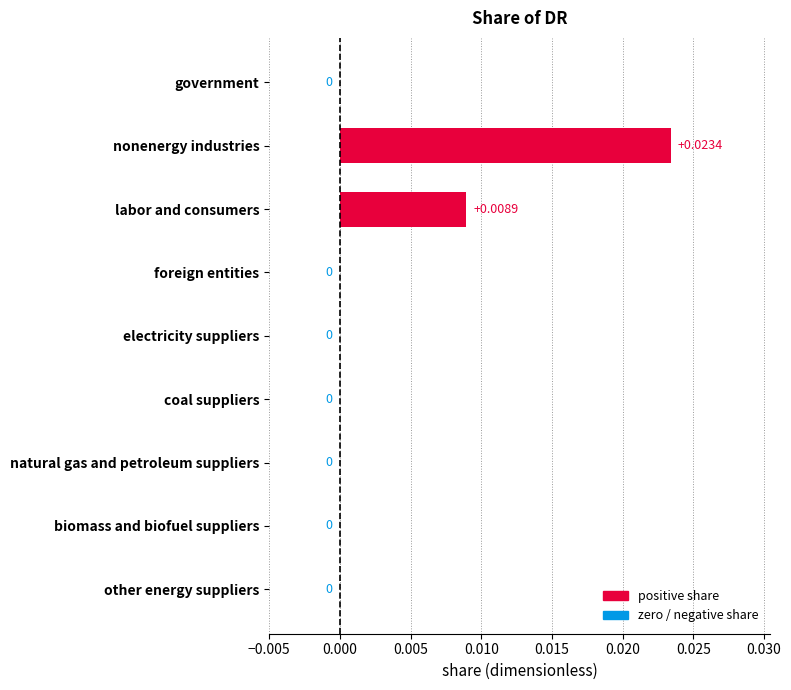

Which category has the highest value across all series?

nonenergy industries